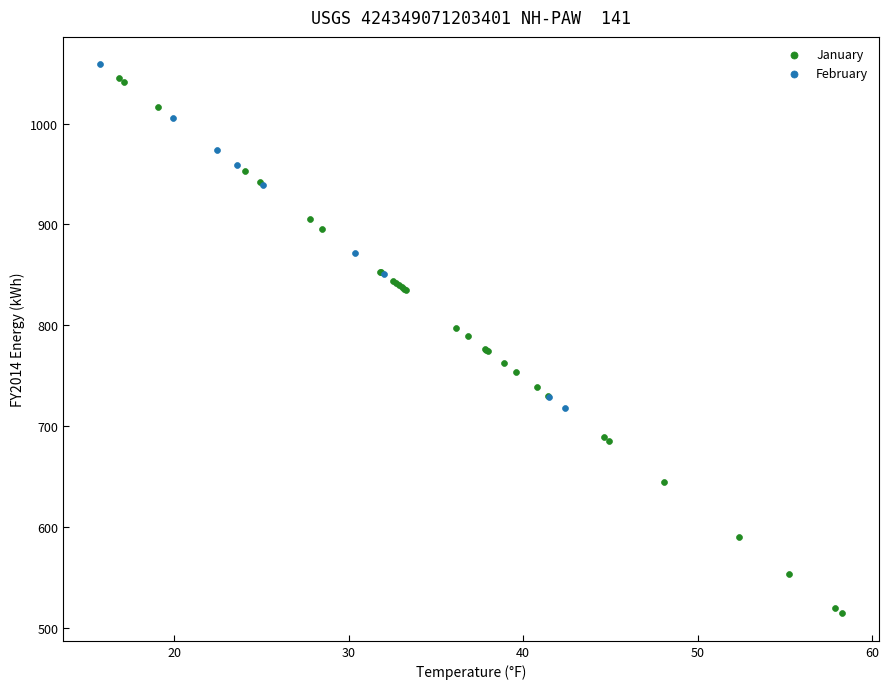

Which series contains the lowest Y value?

January